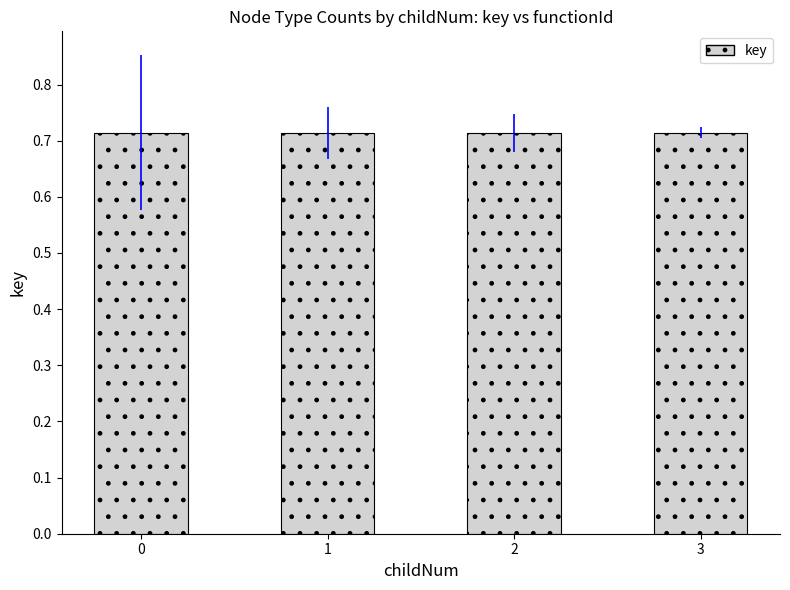

How many values are between 0 and 1?

4